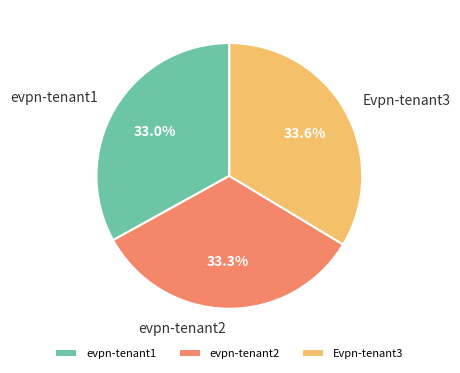

To the nearest percent, what is the difference between the largest and smallest slice percentages?

1%